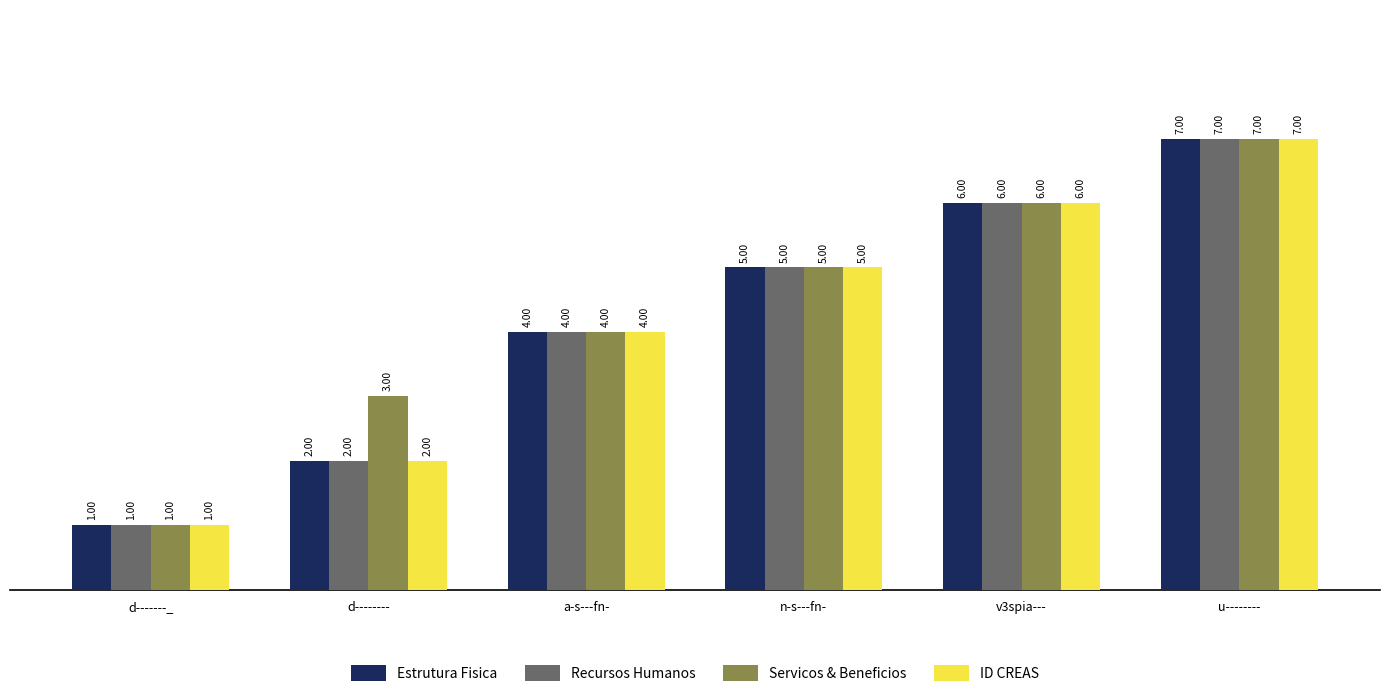

What is the sum of all Recursos Humanos values?

25